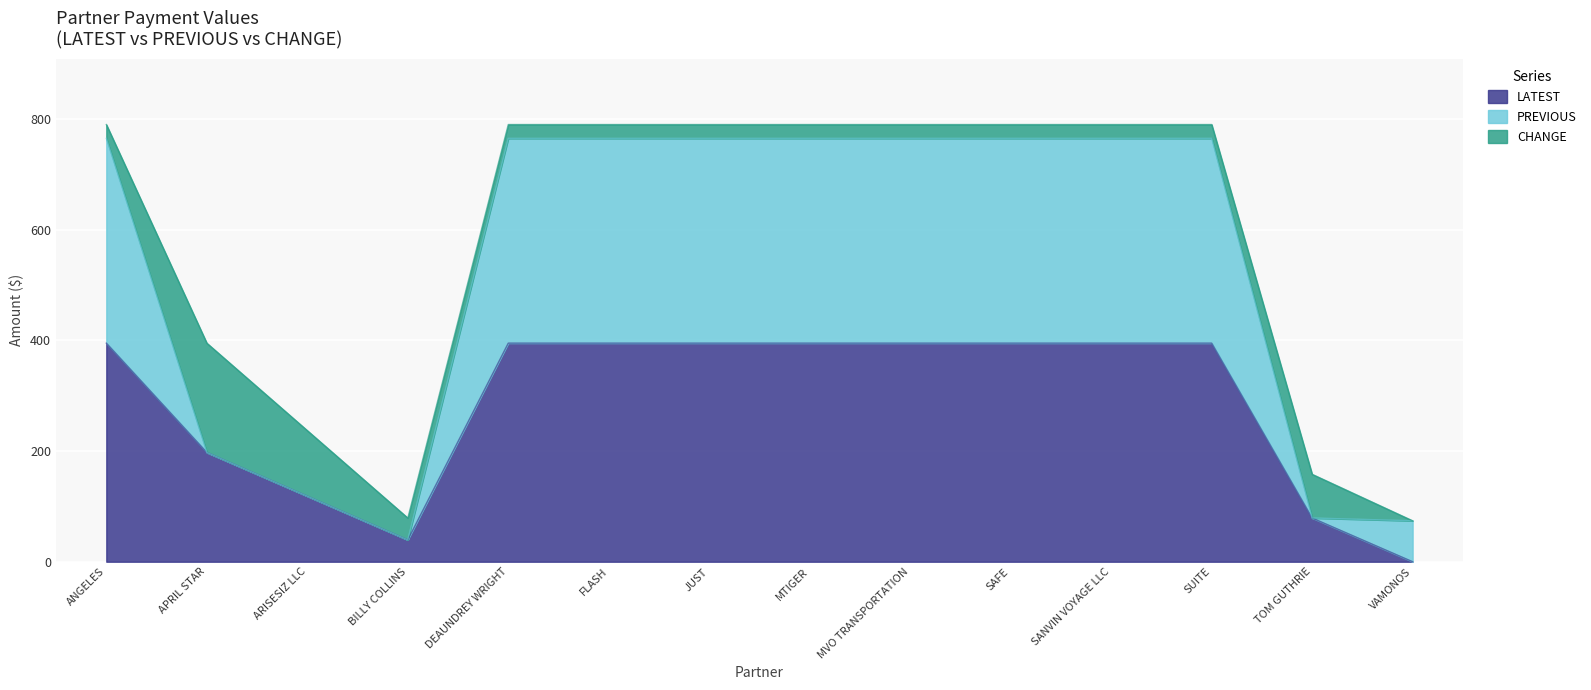

What value does the LATEST series have at FLASH?

395.0